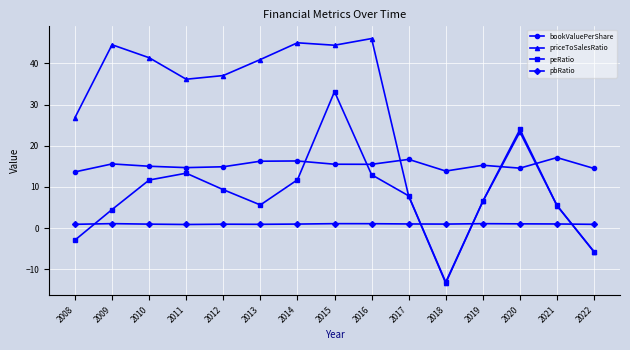

How many data points in peRatio are above 7?

8